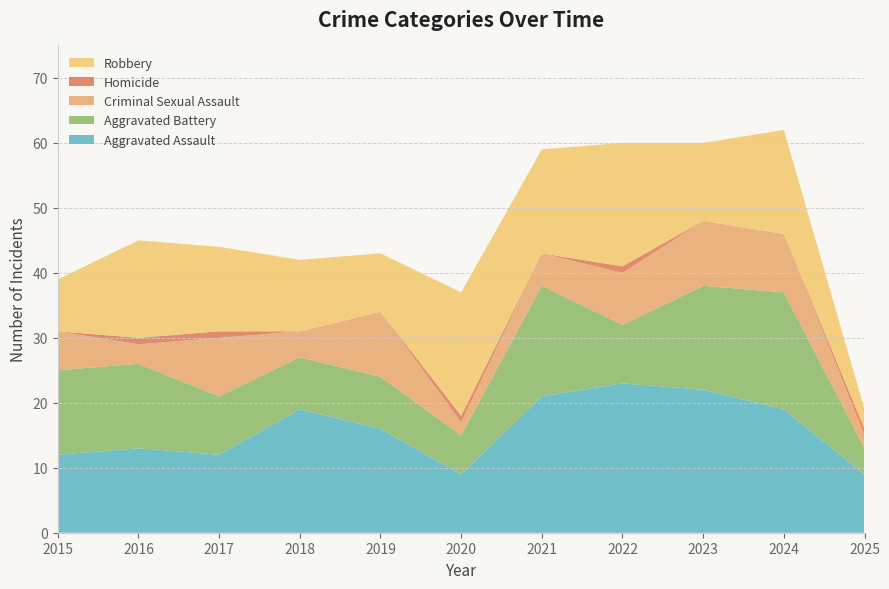

Reading left to right, transcribe all the data shown in this chart.

Aggravated Assault: 12	13	12	19	16	9	21	23	22	19	9
Aggravated Battery: 13	13	9	8	8	6	17	9	16	18	4
Criminal Sexual Assault: 6	3	9	4	10	2	5	8	10	9	2
Homicide: 0	1	1	0	0	1	0	1	0	0	1
Robbery: 8	15	13	11	9	19	16	19	12	16	3